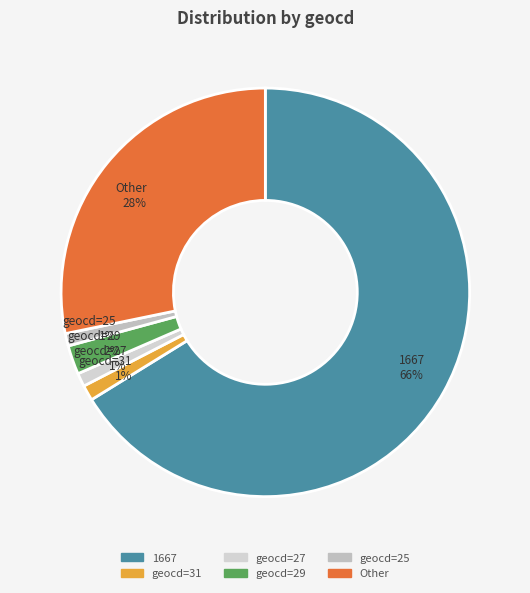

Combined, do 1667 66% and geocd=25 1% account for over 50%?

Yes